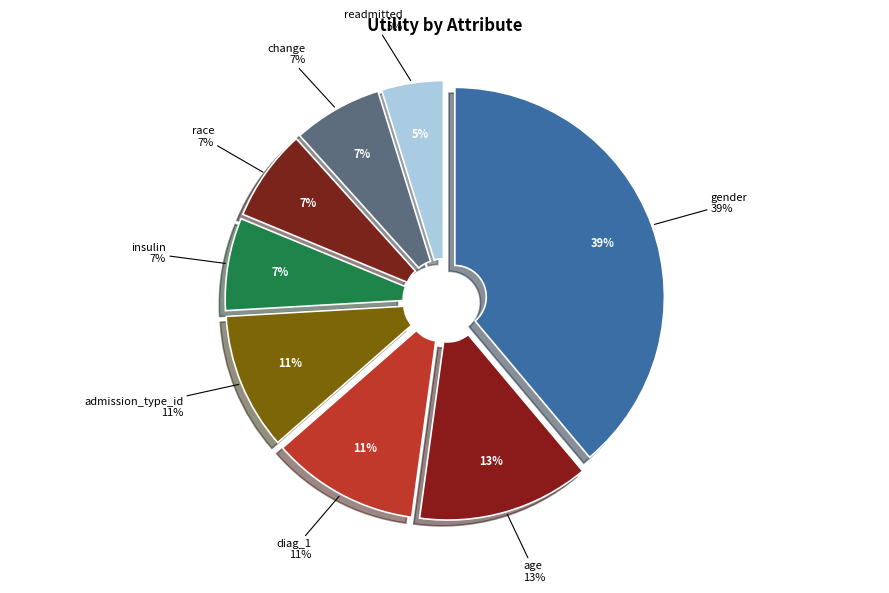

Is the sum of age and race greater than half?

No